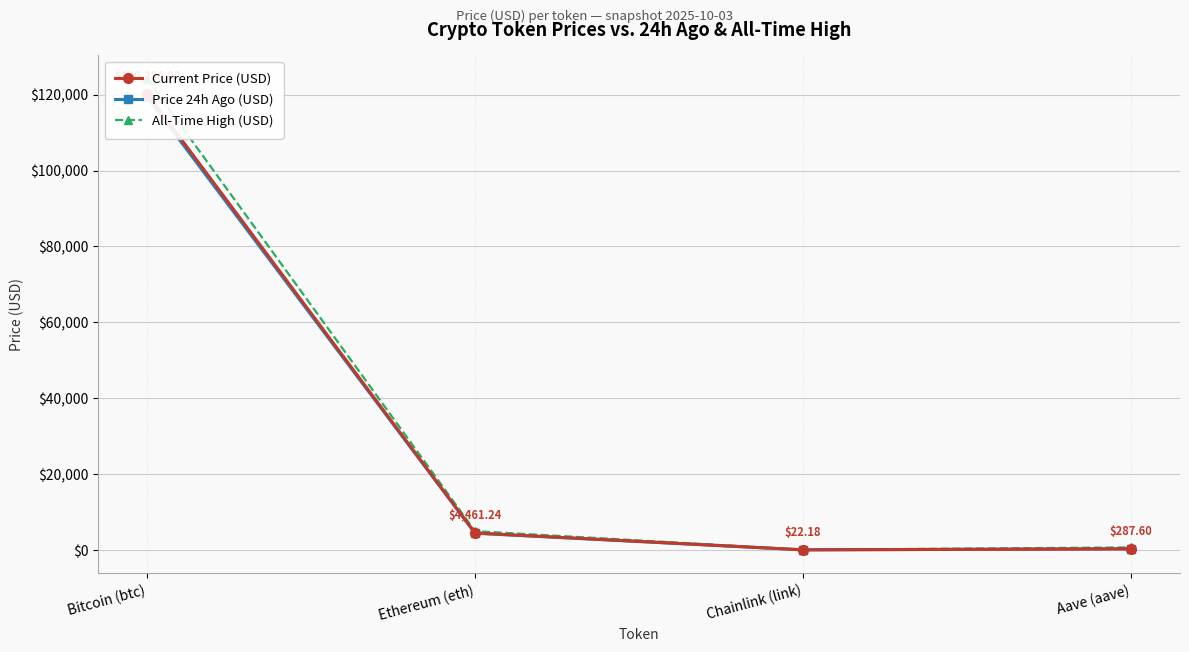

True or false: Current Price (USD) and Price 24h Ago (USD) intersect in this chart.

True